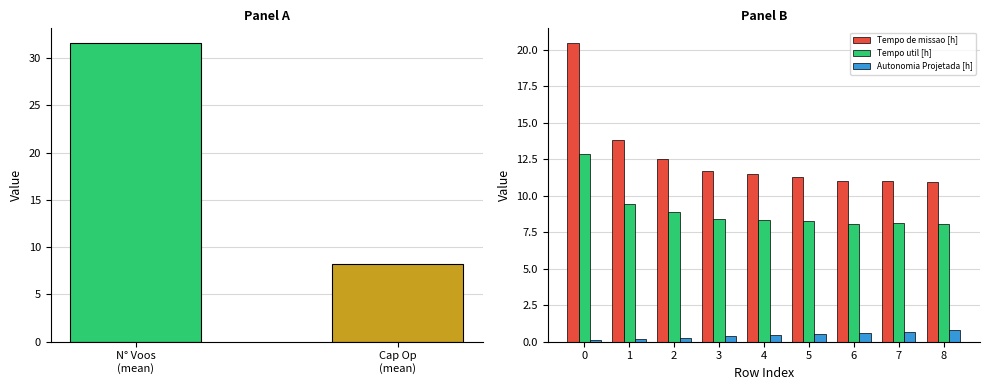

What is the difference between the maximum and second lowest values in the Tempo util [h] series?

4.8